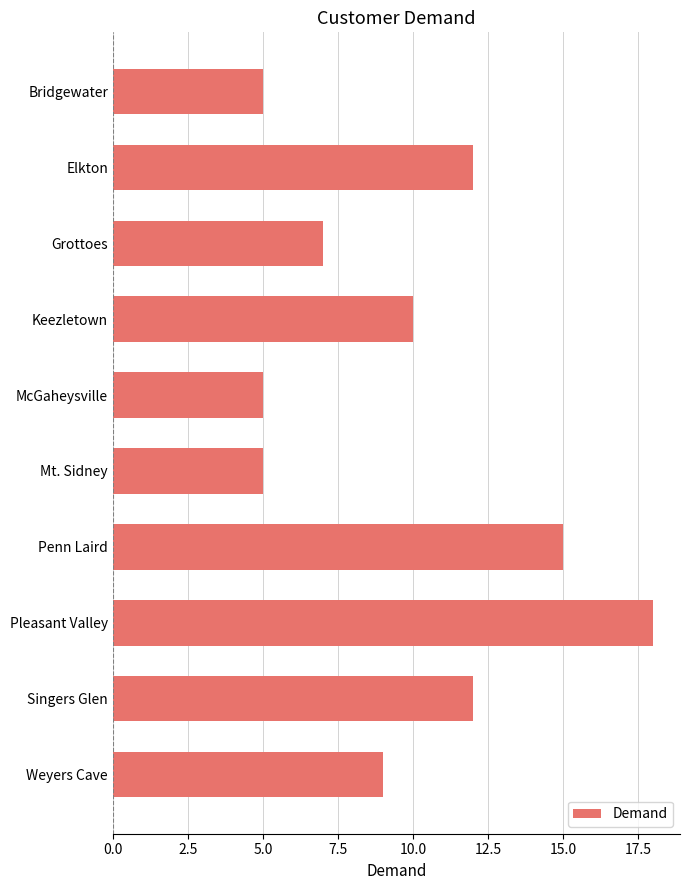

How many bars are there in total?

10